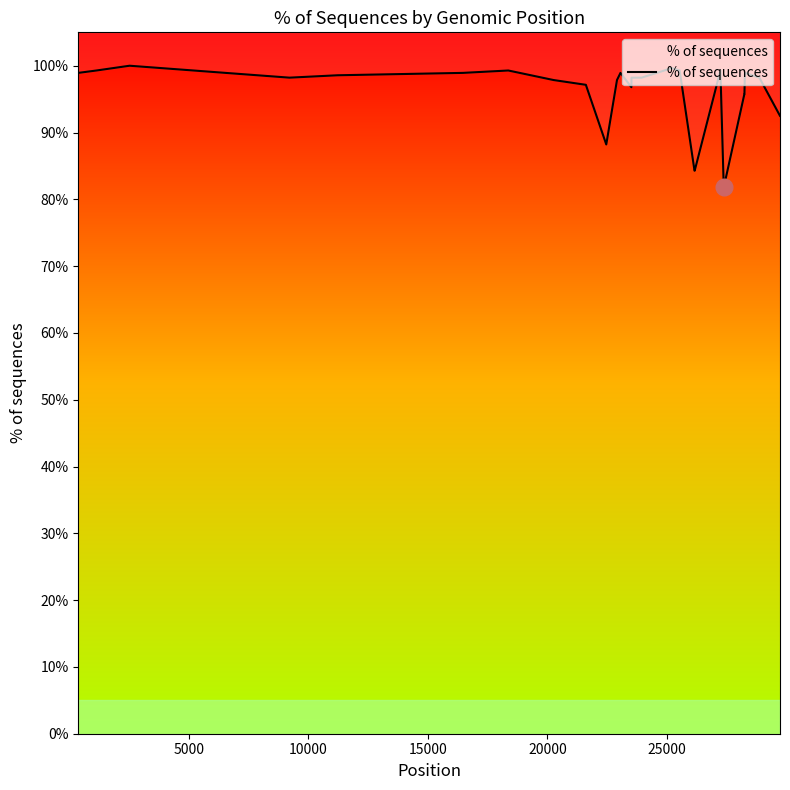

Does the chart have visible grid lines?

No